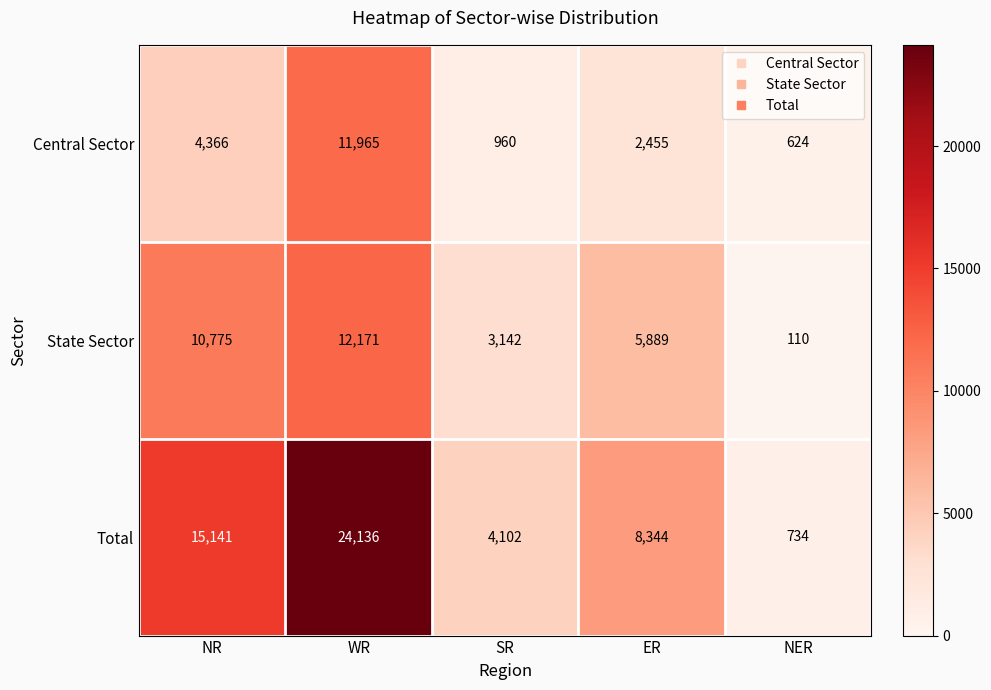

Reading left to right, transcribe all the data shown in this chart.

Central Sector: 4366	11965	960	2455	624
State Sector: 10775	12171	3142	5889	110
Total: 15141	24136	4102	8344	734